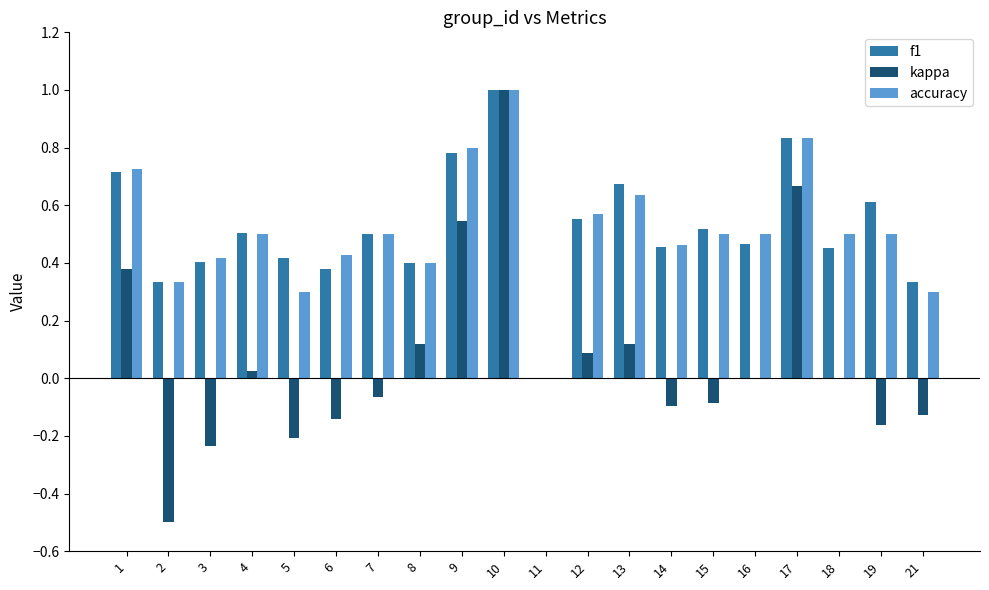

The kappa series shows 0.2 at 13. True or false?

False